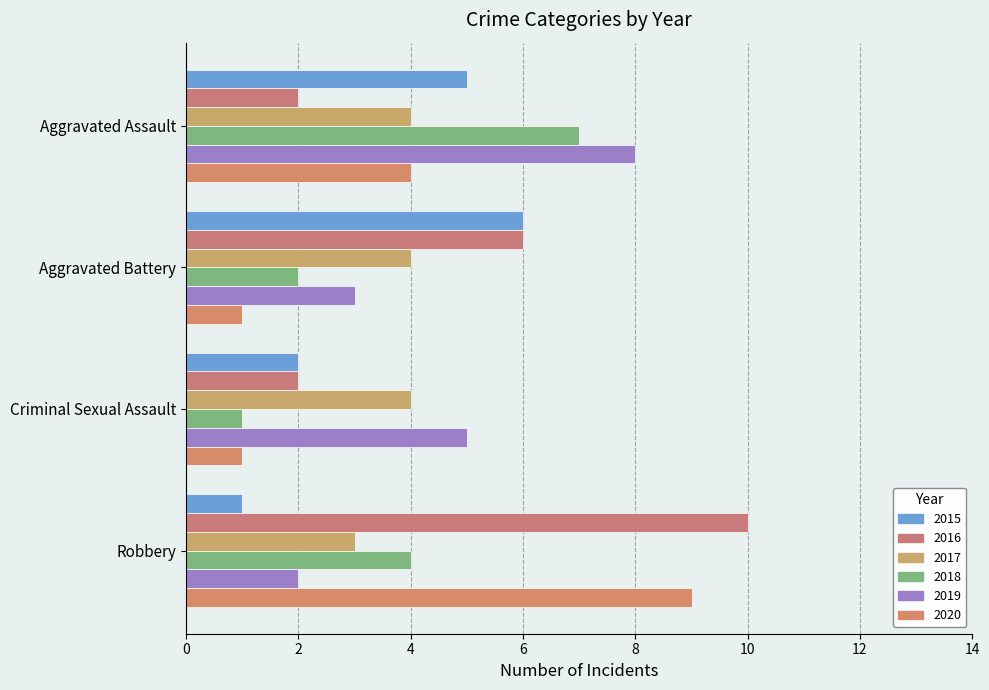

True or false: 2015 has a value of 2 at Criminal Sexual Assault.

True